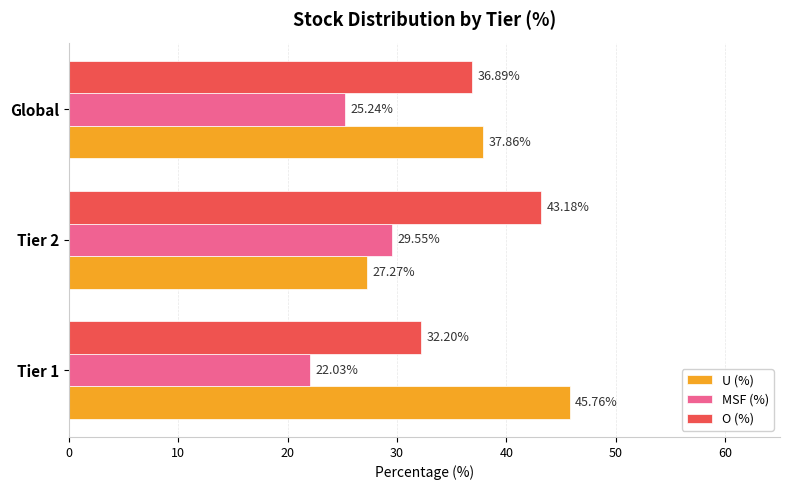

What is the sum of all O (%) values?

112.3